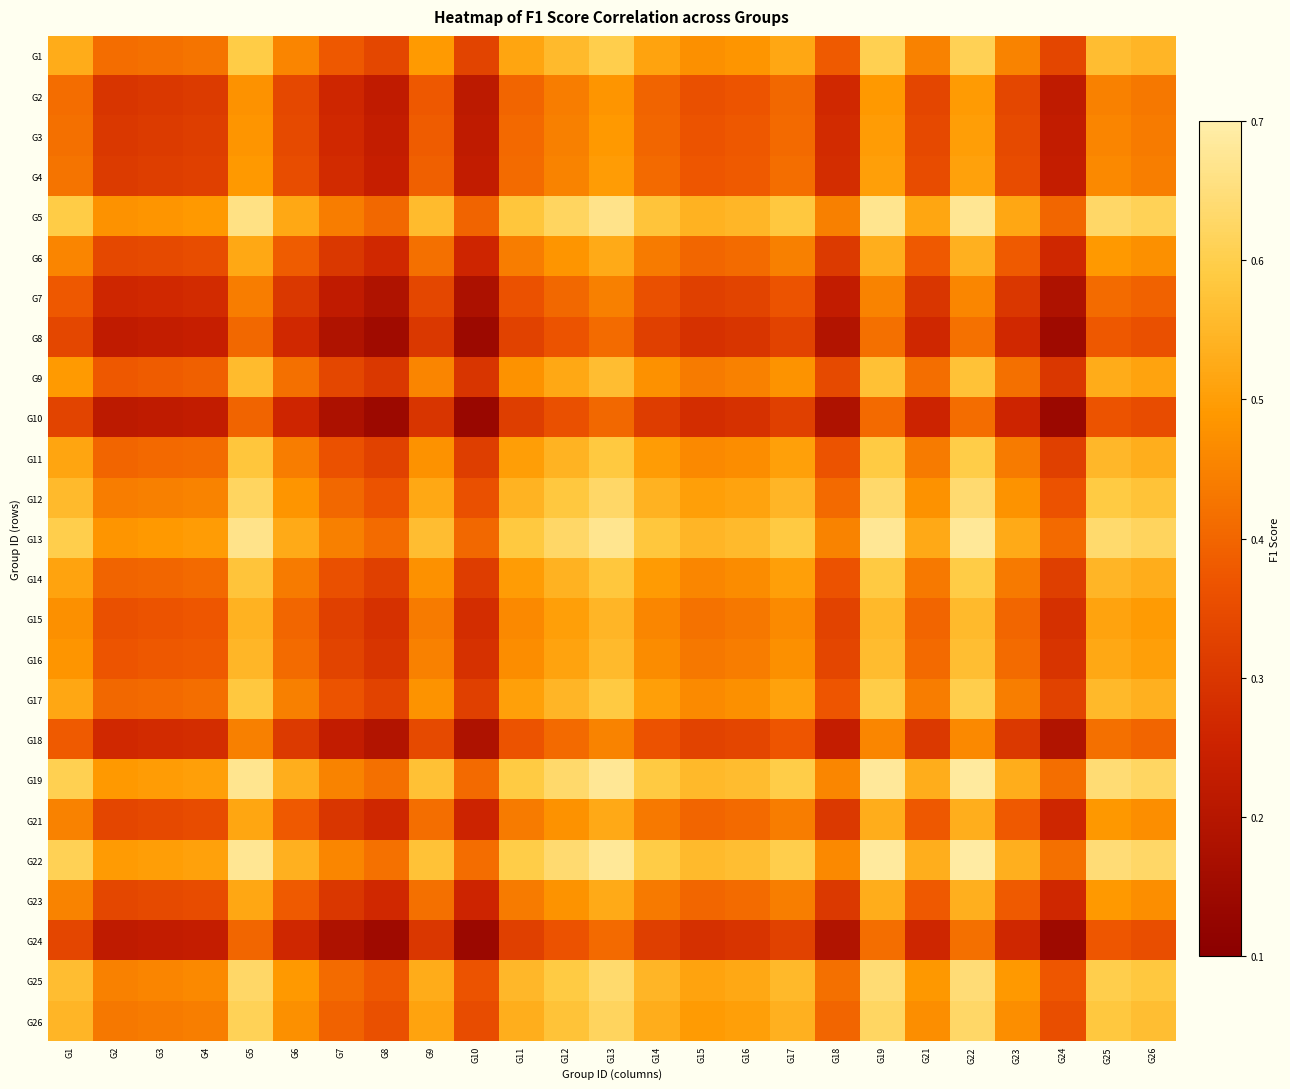

Which series has the largest total across all categories?

G22